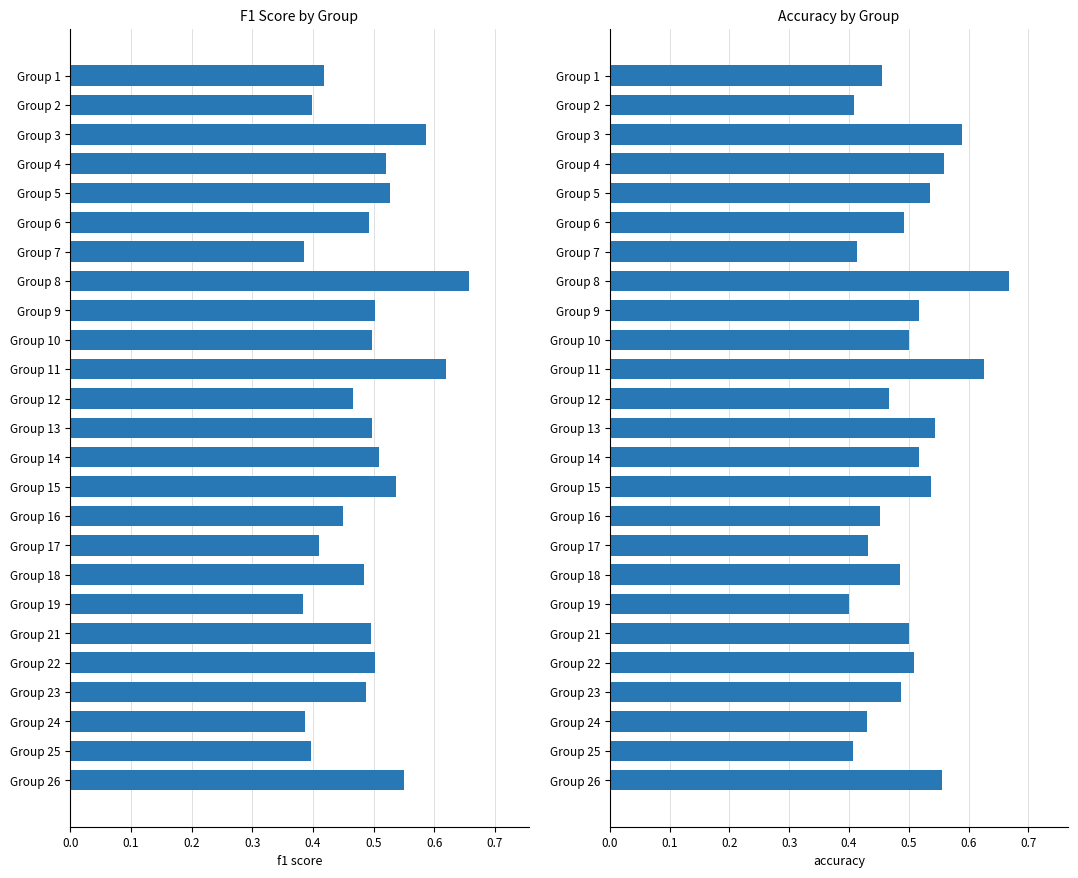

Where is f1 nearest to the value 0?

Group 19